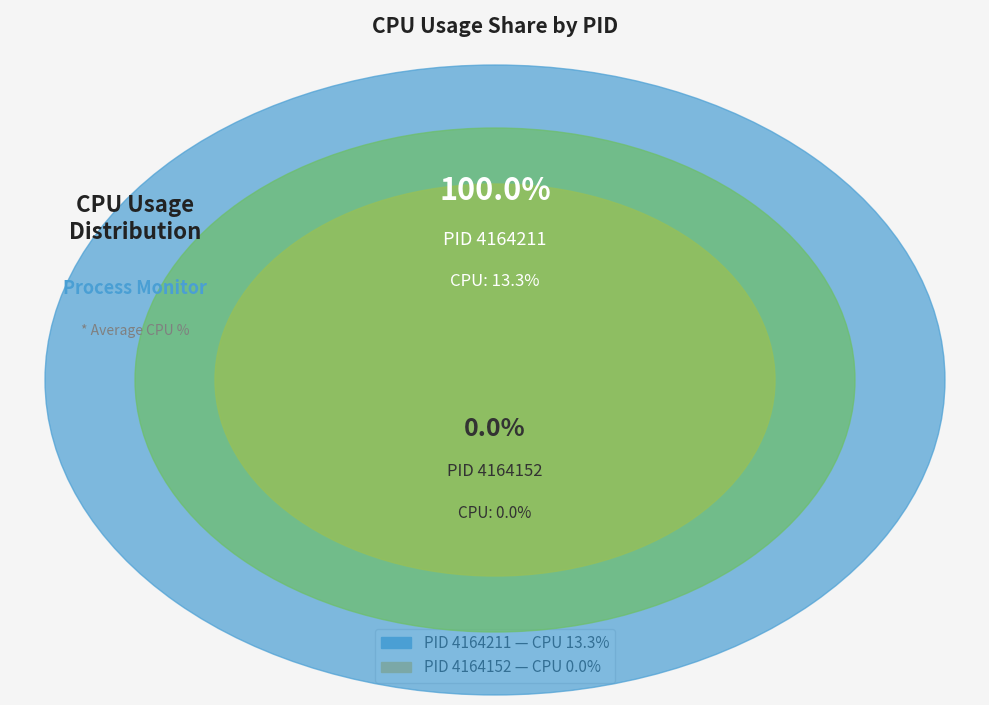

Rank the categories by value from lowest to highest.

4164152, 4164211